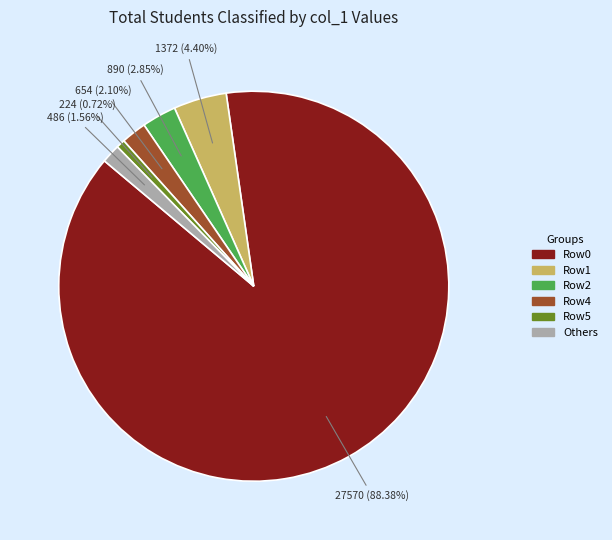

Is there a majority slice in this chart?

Yes